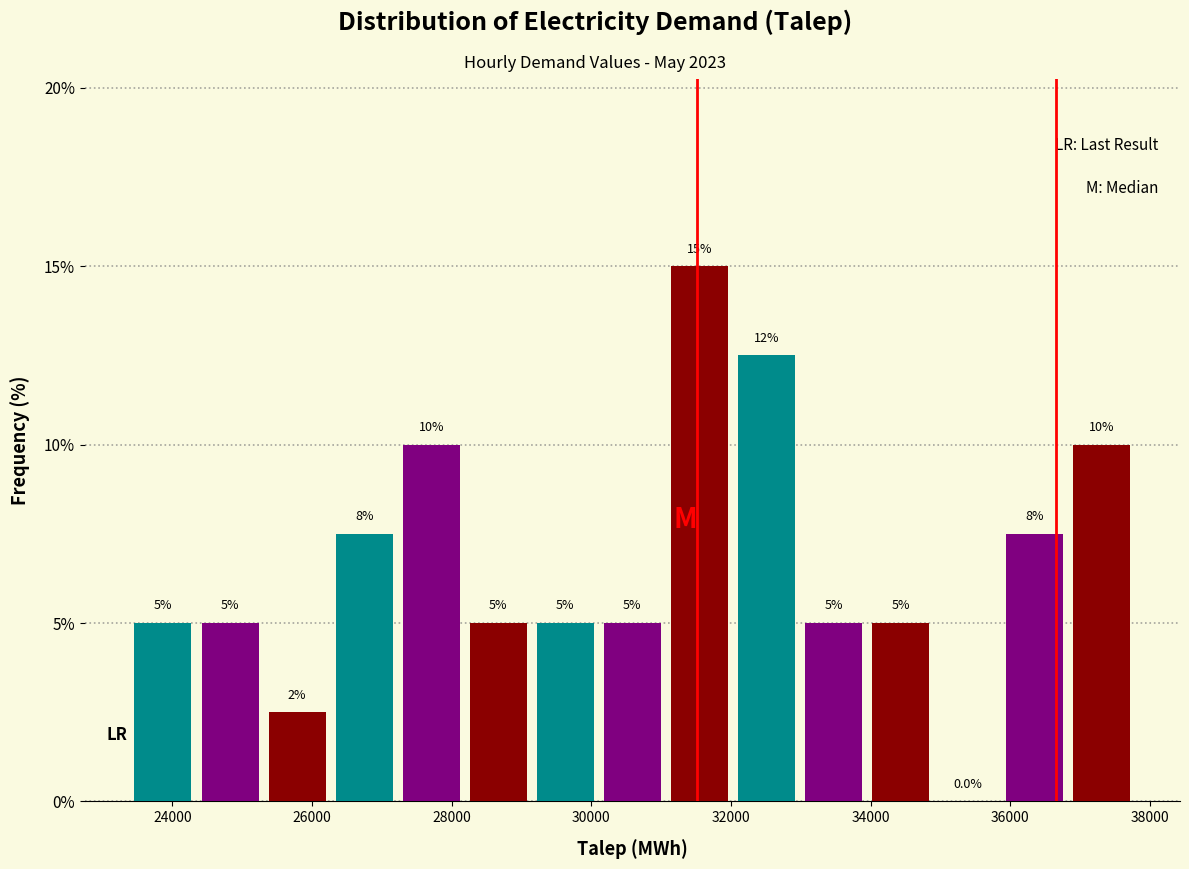

Which range on the x-axis has the tallest bar?

31000 to 32000